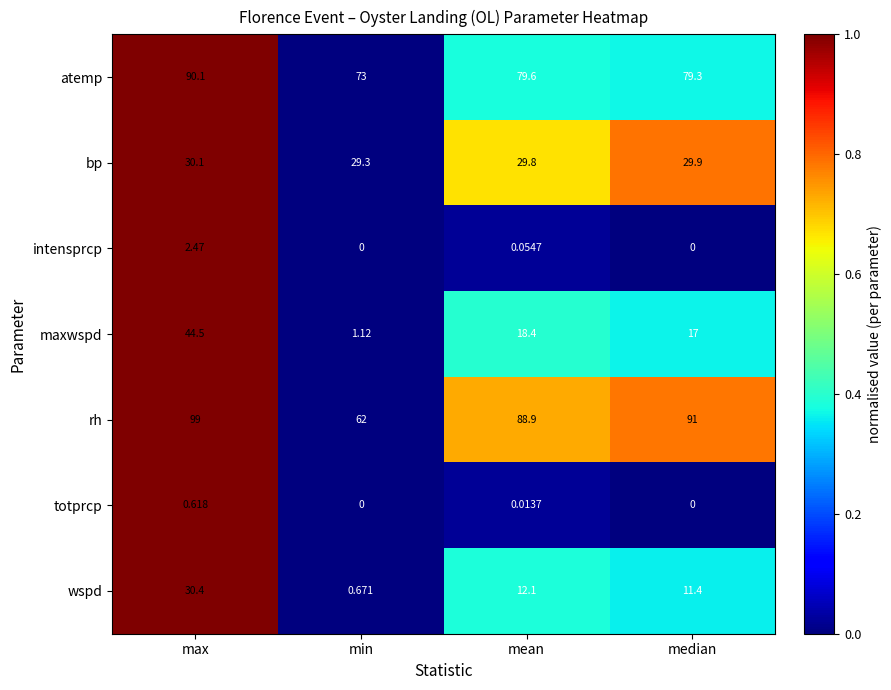

List the series in order of their peak value, lowest first.

totprcp, intensprcp, bp, wspd, maxwspd, atemp, rh